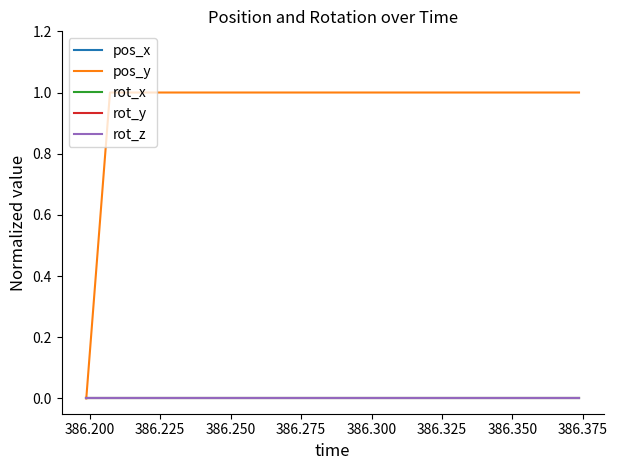

Reading right to left, transcribe all the data shown in this chart.

pos_x: 0	0	0	0	0	0	0	0	0	0	0	0	0	0	0	0	0	0	0	0
pos_y: 1	1	1	1	1	1	1	1	1	1	1	1	1	1	1	1	1	1	1	0
rot_x: 0	0	0	0	0	0	0	0	0	0	0	0	0	0	0	0	0	0	0	0
rot_y: 0	0	0	0	0	0	0	0	0	0	0	0	0	0	0	0	0	0	0	0
rot_z: 0	0	0	0	0	0	0	0	0	0	0	0	0	0	0	0	0	0	0	0